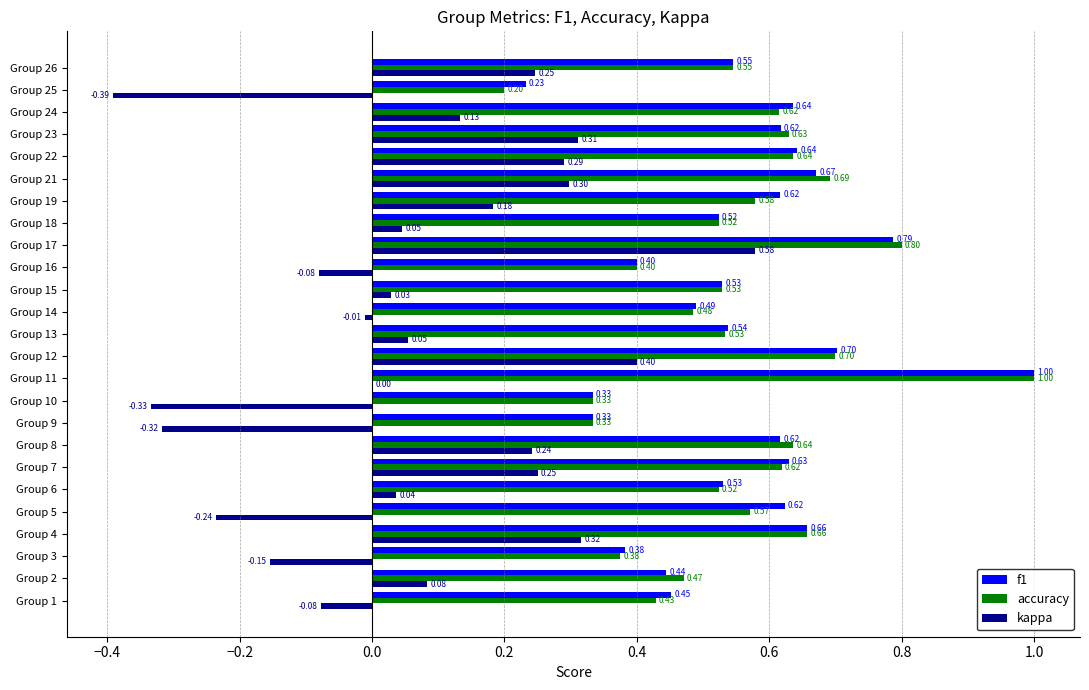

Is the value of accuracy at Group 5 greater than the value of f1 at Group 18?

Yes